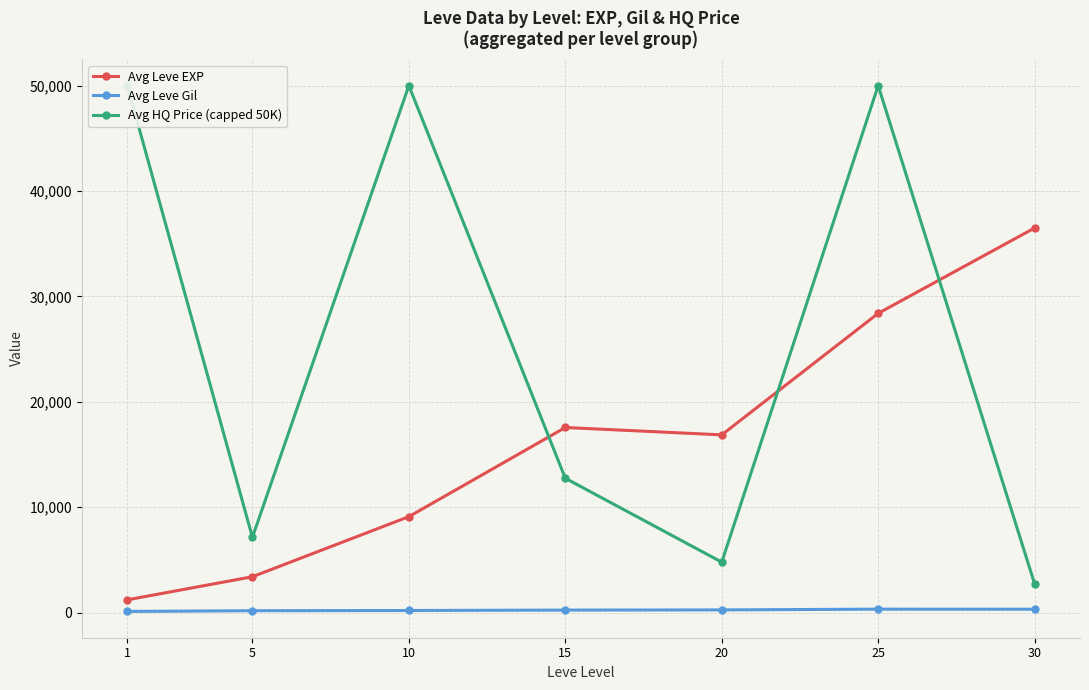

Which label corresponds to the largest value in the chart?

1